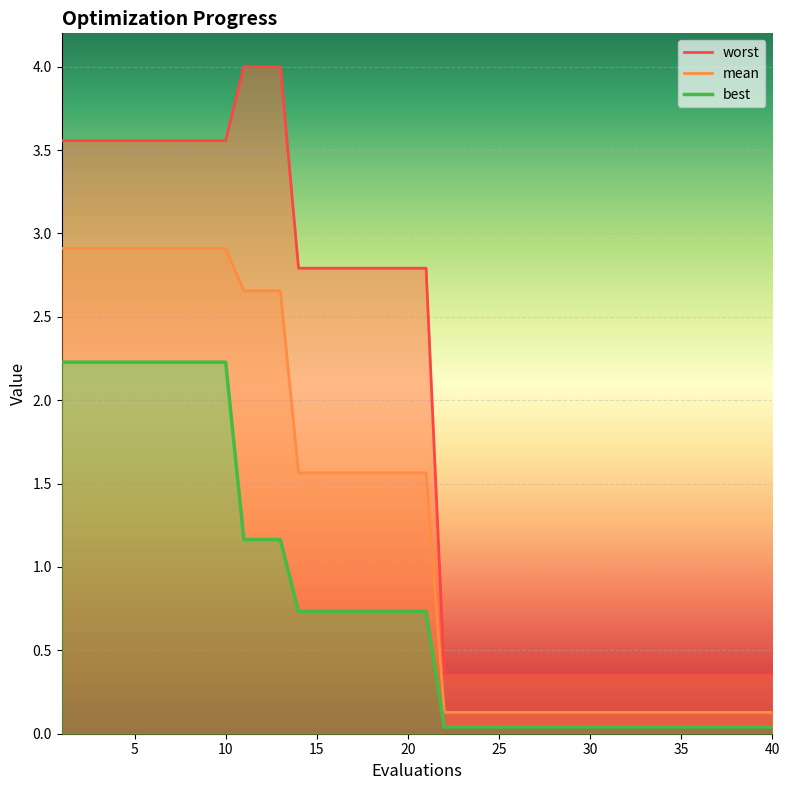

Which category has the highest value in the worst series?

11